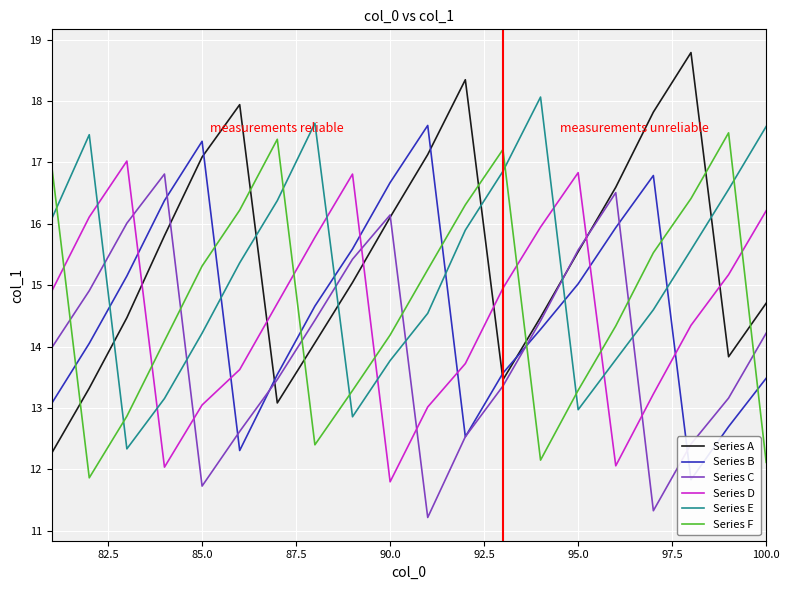

True or false: Series E has more than 0 points higher than both neighbors.

True